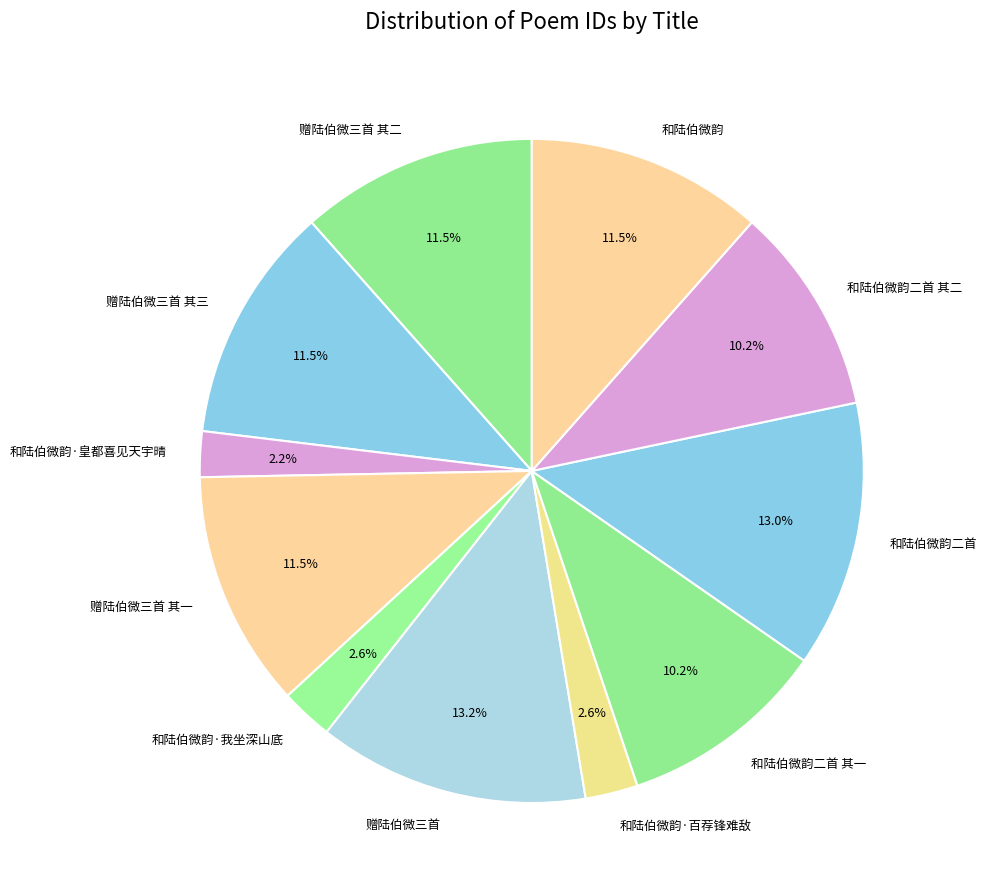

What percentage is NOT represented by 和陆伯微韵·百荐锋难敌?

97.4%